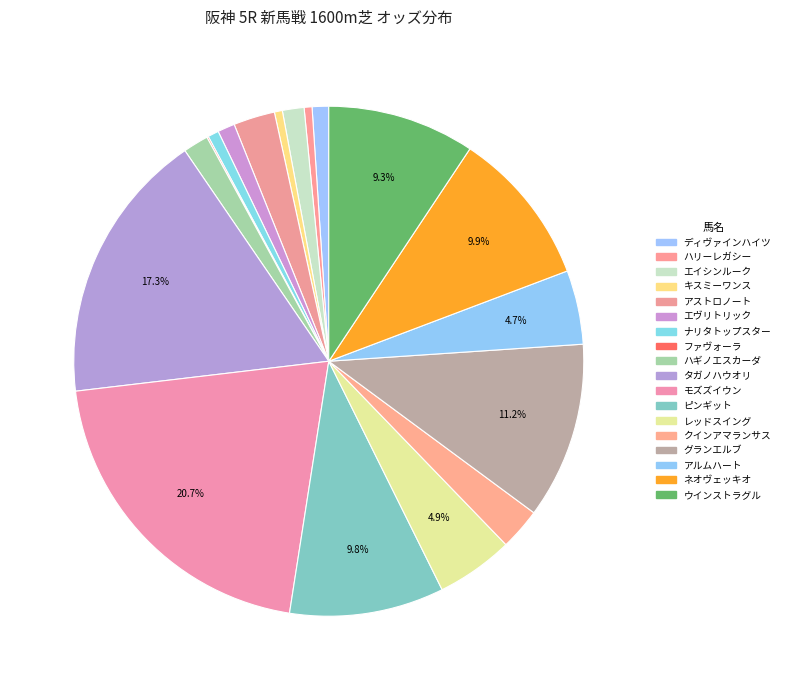

Approximately how many times larger is the value at ネオヴェッキオ compared to エヴリトリック?

9.1